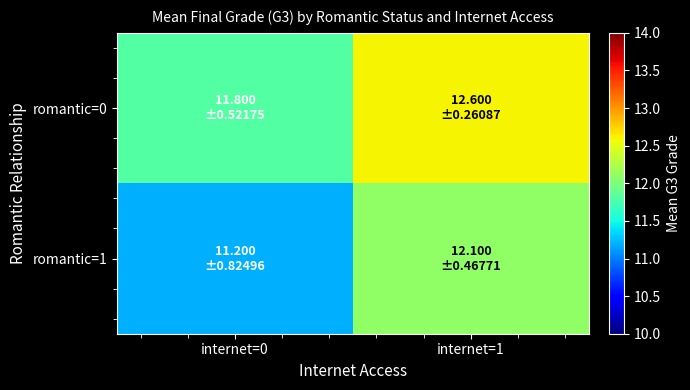

Which category has the lowest value across all series?

internet=0